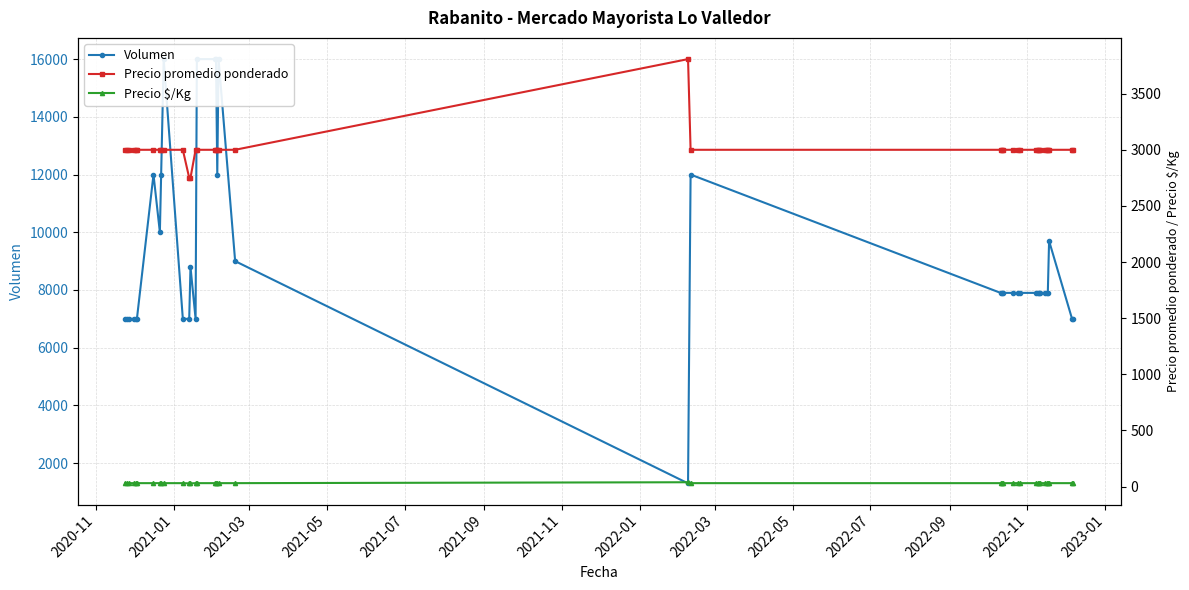

Which series has the widest spread of values?

Volumen